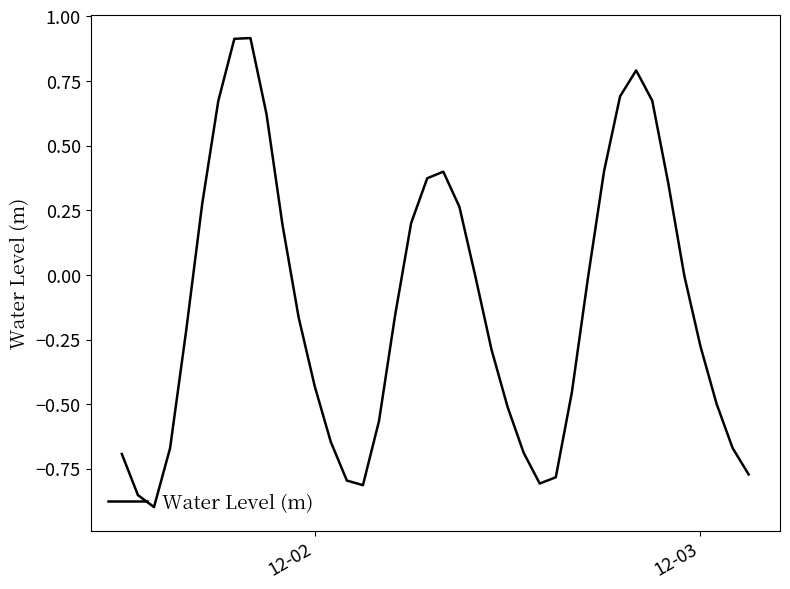

What is the greatest value displayed?

0.9